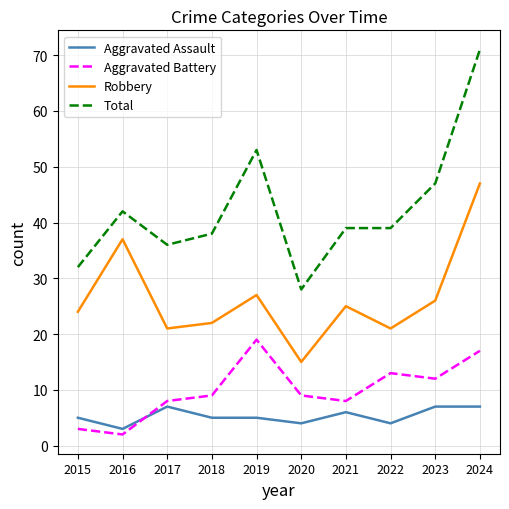

Which series has the largest total across all categories?

Total